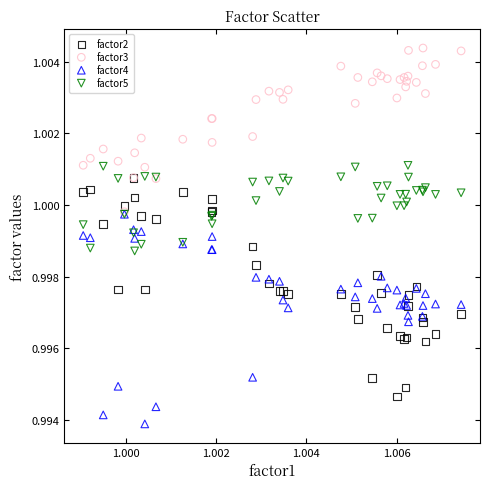

What are all the series names shown in the legend?

factor2, factor3, factor4, factor5